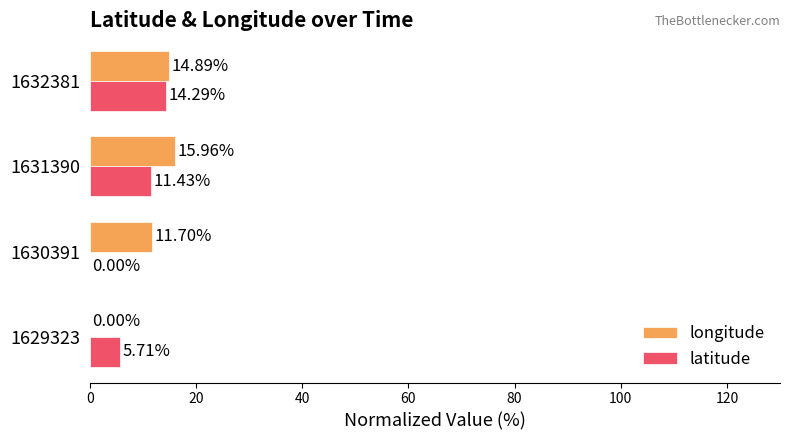

At which category is the sum across all series the highest?

1632381